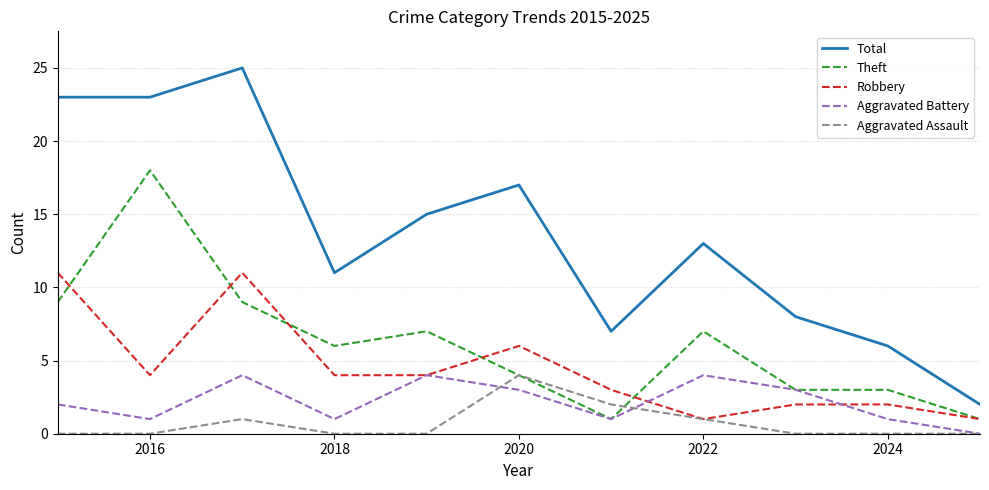

What is the maximum value shown in the chart?

25